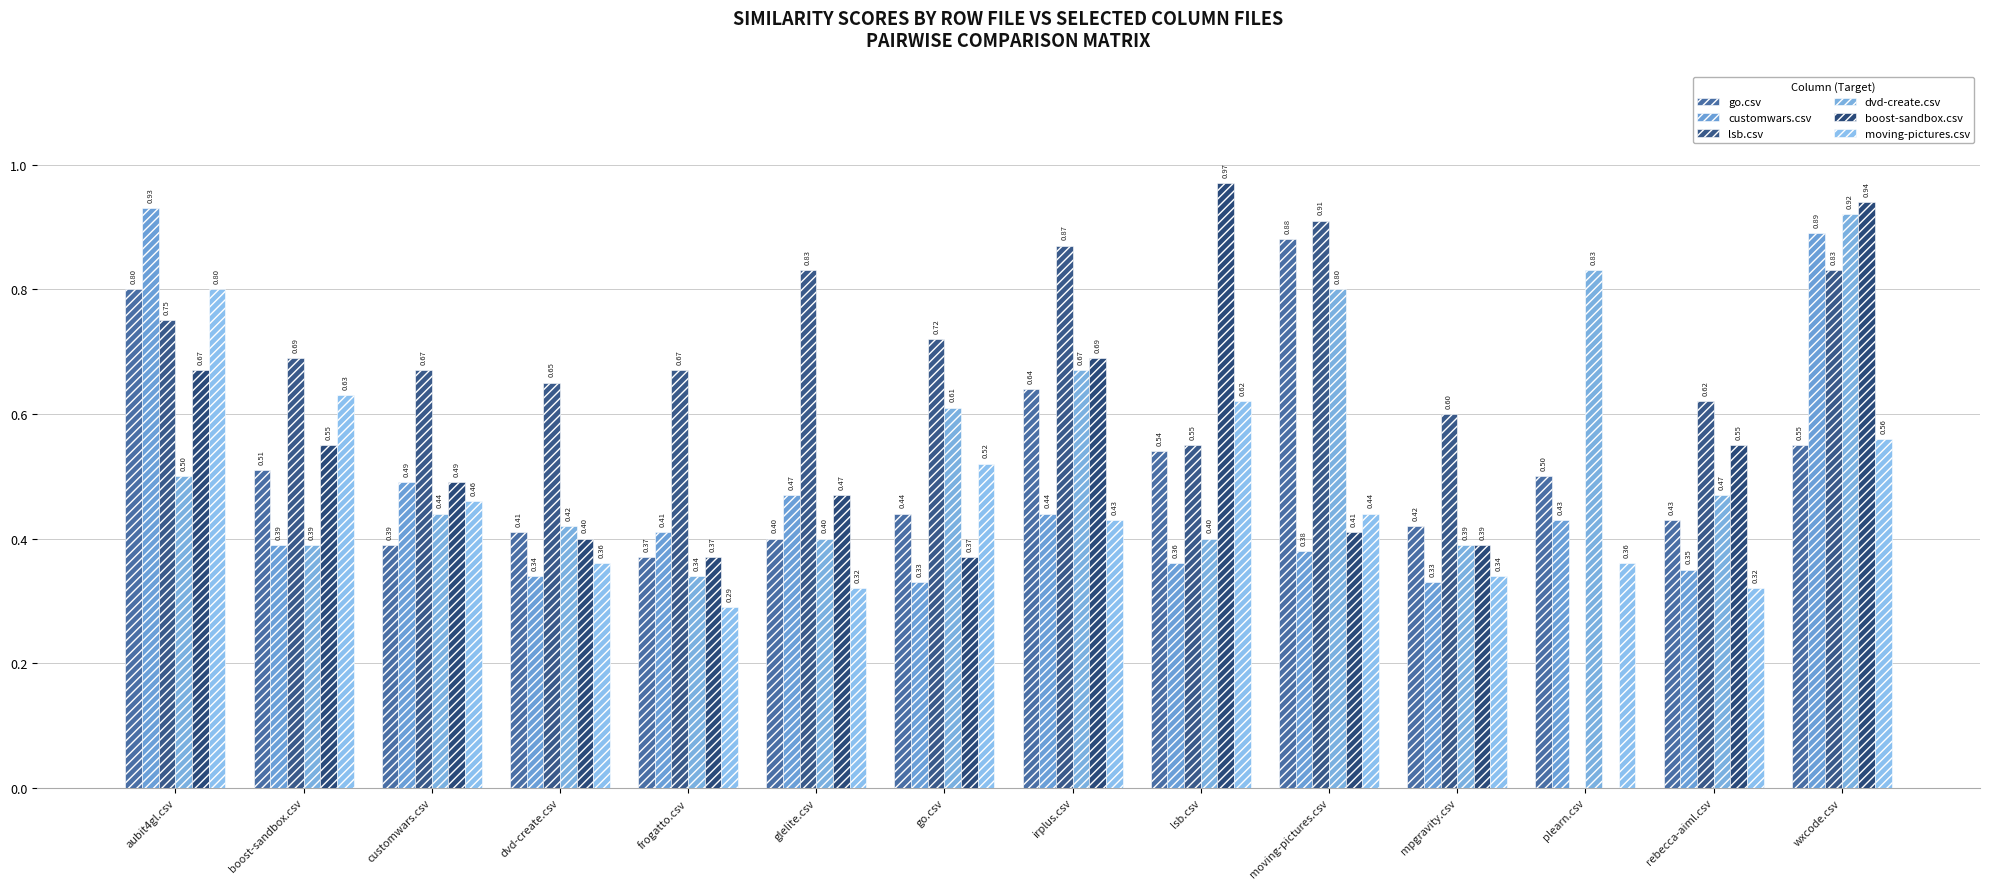

Count the moving-pictures.csv values in the range 0 to 1.

14